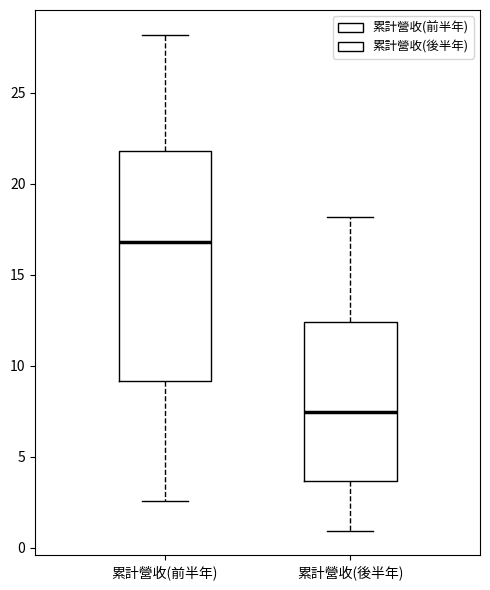

Which box has the lowest median line?

累計營收(後半年)